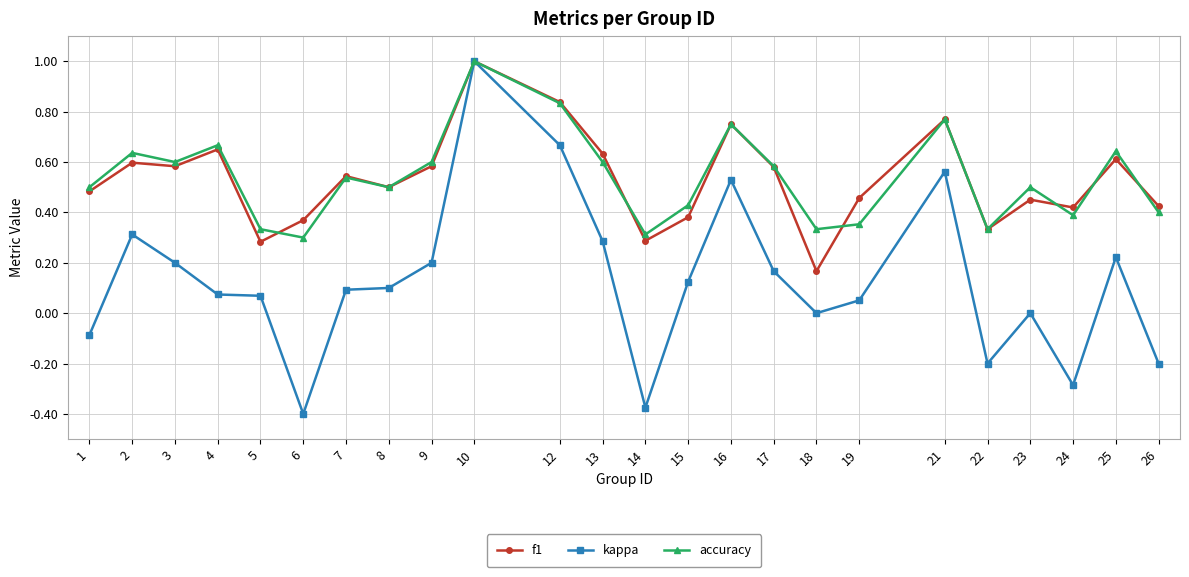

Which series changed the most between 4 and 15?

f1